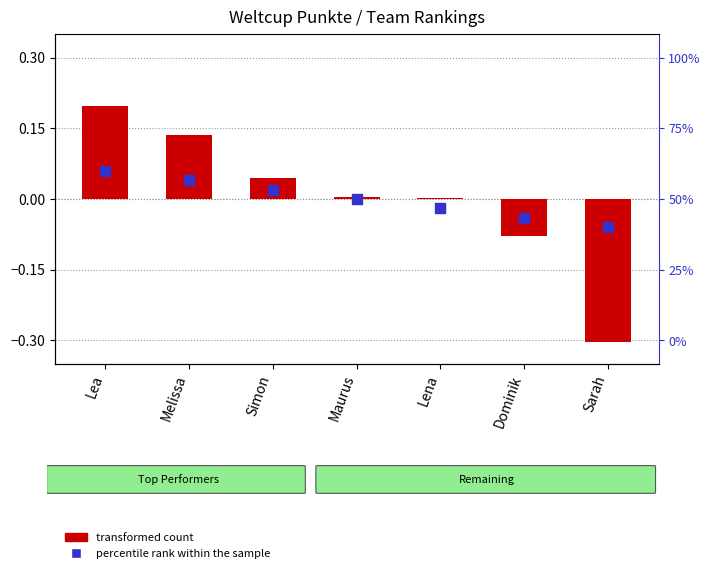

At how many categories does at least one series exceed 0?

5